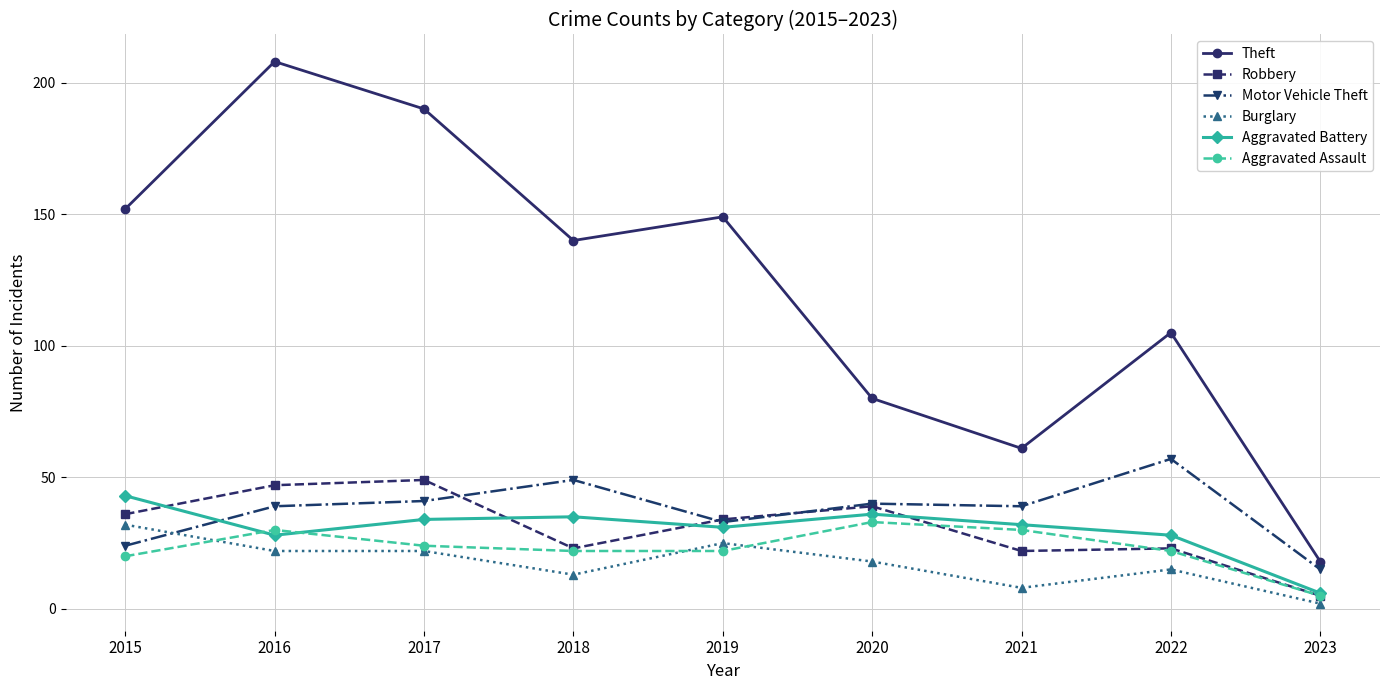

How many values in the Theft series are below 140?

4